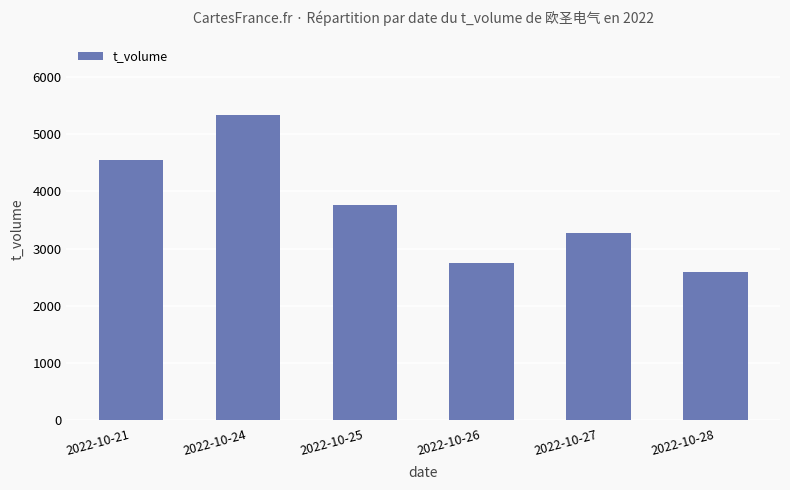

Rank the categories by value from lowest to highest.

2022-10-28, 2022-10-26, 2022-10-27, 2022-10-25, 2022-10-21, 2022-10-24